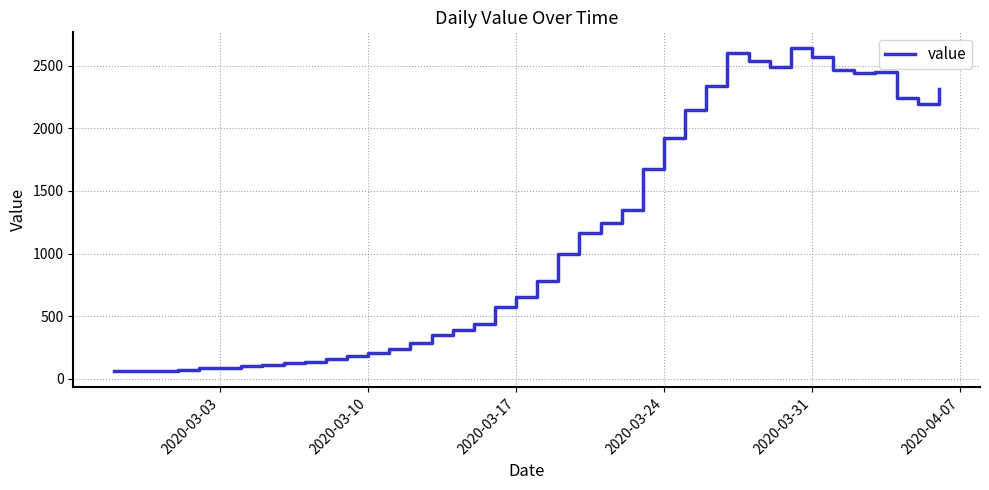

What is the difference between the maximum and minimum values?

2577